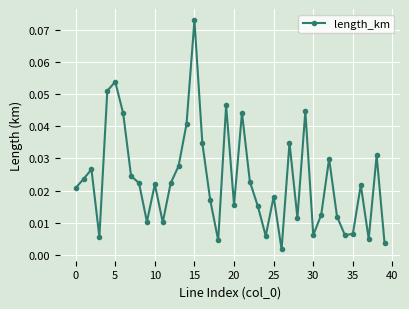

True or false: there are more than 1 points higher than both neighbors.

True